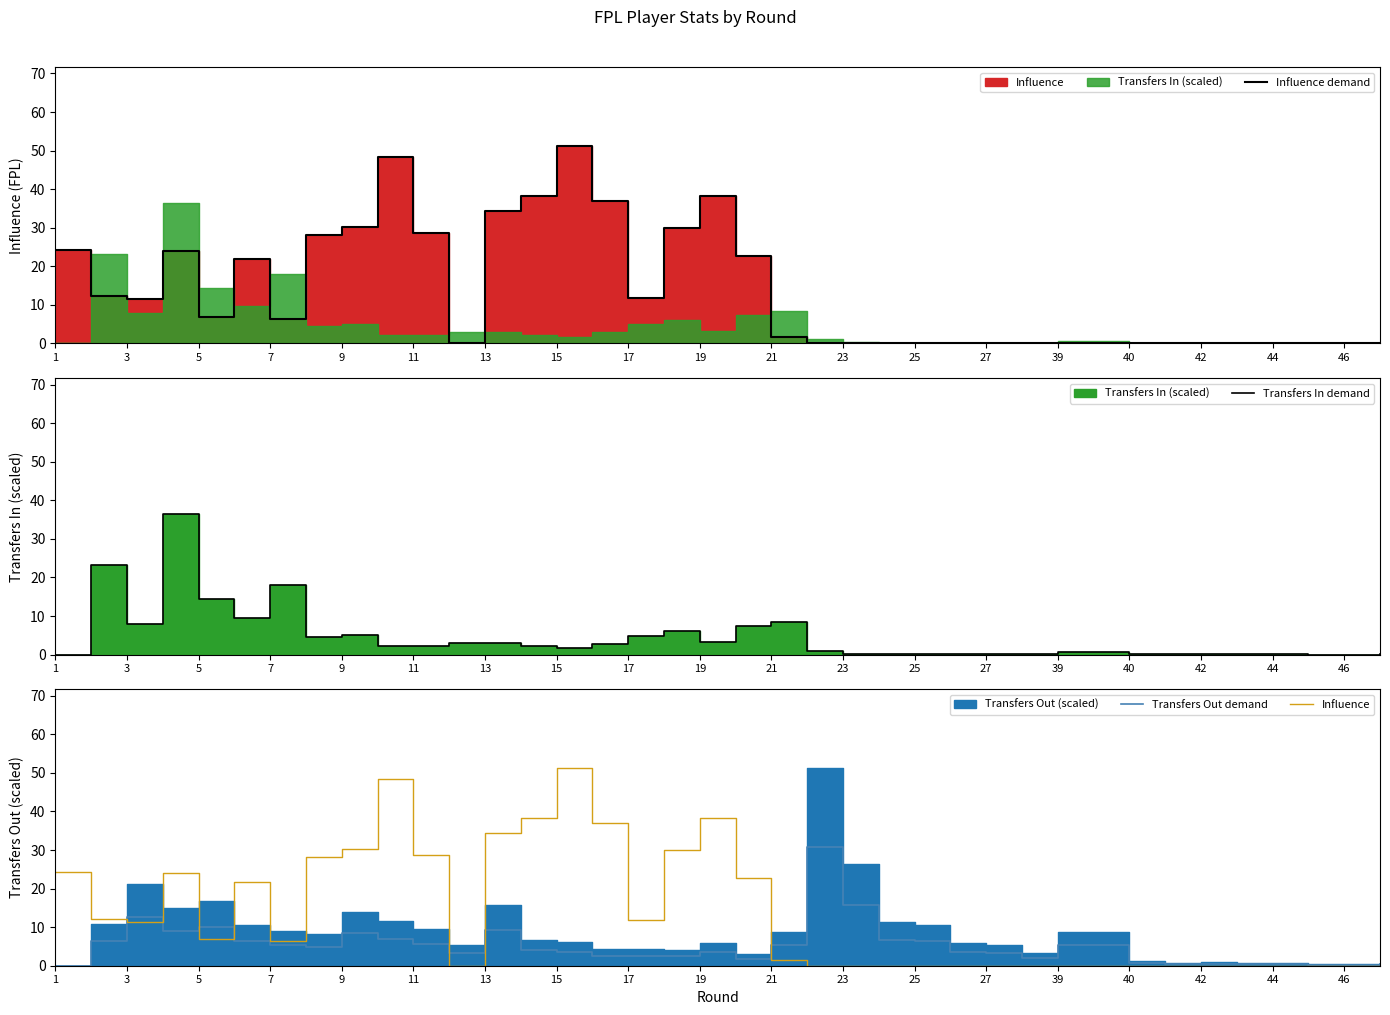

Which category has the lowest value in the Influence series?

23